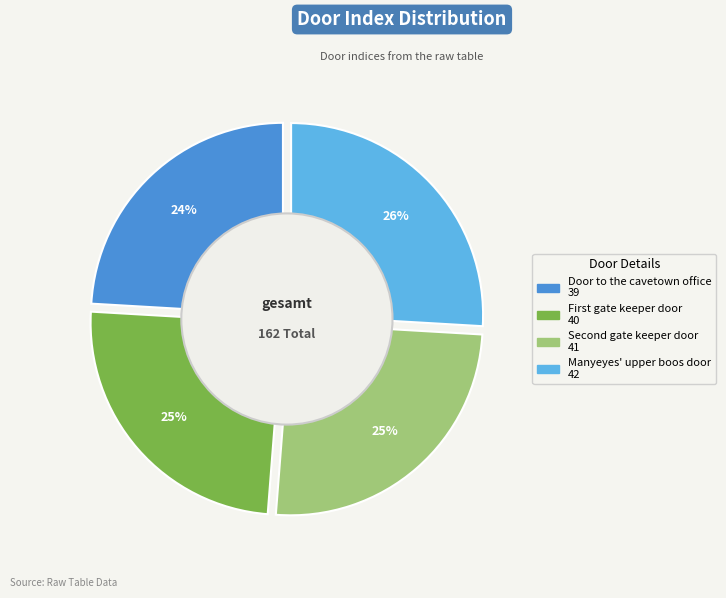

What percentage is the Manyeyes' upper boos door slice, to the nearest percent?

26%